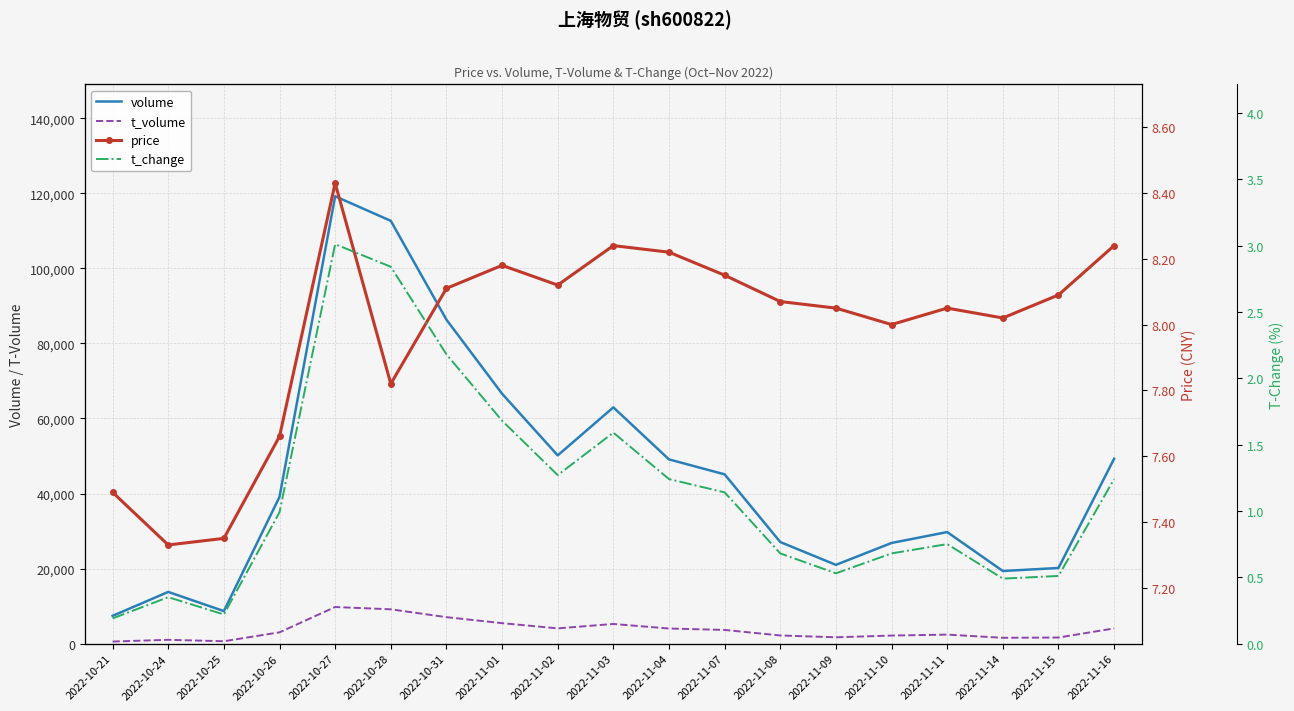

Reading left to right, transcribe all the data shown in this chart.

volume: 7401.0	13779.0	8675.0	39101.0	119201.0	112650.0	86331.0	66598.0	50159.0	62955.0	49089.0	45106.0	27071.0	20988.0	26823.0	29728.0	19353.0	20158.0	49263.0
t_volume: 557.0	1021.0	636.0	3011.0	9758.0	9146.0	7055.0	5454.0	4066.0	5241.0	4029.0	3650.0	2174.0	1693.0	2151.0	2403.0	1557.0	1625.0	4058.0
price: 7.5	7.3	7.3	7.7	8.4	7.8	8.1	8.2	8.1	8.2	8.2	8.2	8.1	8.1	8.0	8.1	8.0	8.1	8.2
t_change: 0.2	0.3	0.2	1.0	3.0	2.8	2.2	1.7	1.3	1.6	1.2	1.1	0.7	0.5	0.7	0.8	0.5	0.5	1.2